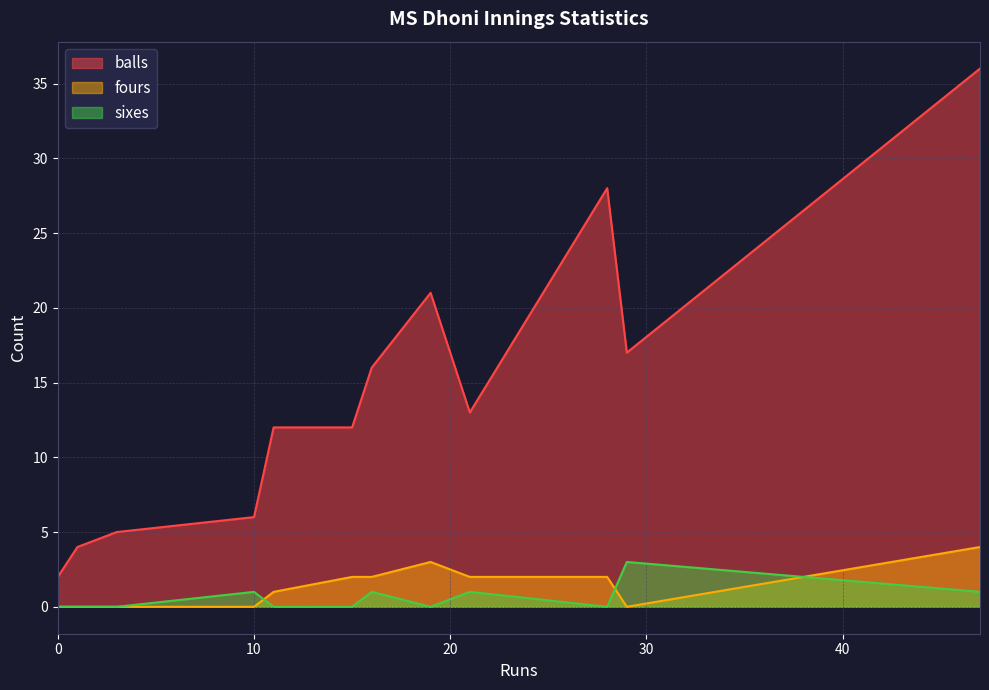

How many distinct data groups are displayed?

3